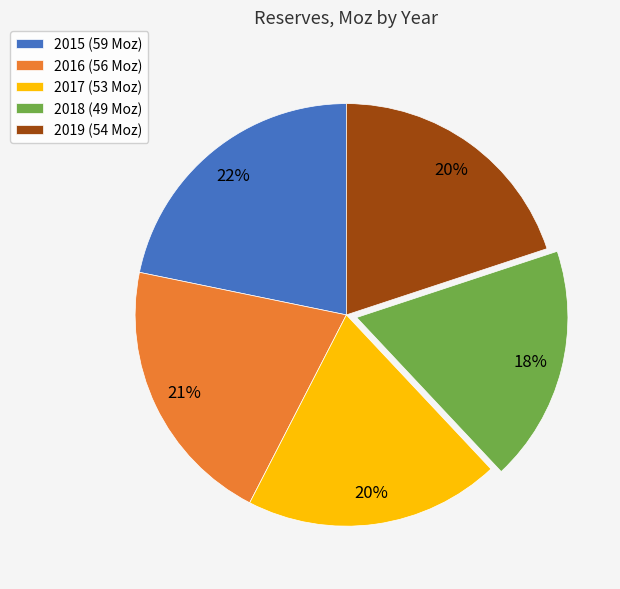

To the nearest percent, what portion does 2016 represent?

21%